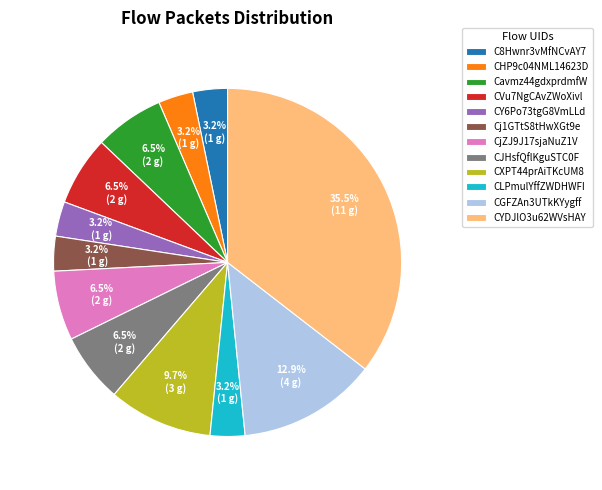

What portion of the pie excludes CjZJ9J17sjaNuZ1V?

93.5%